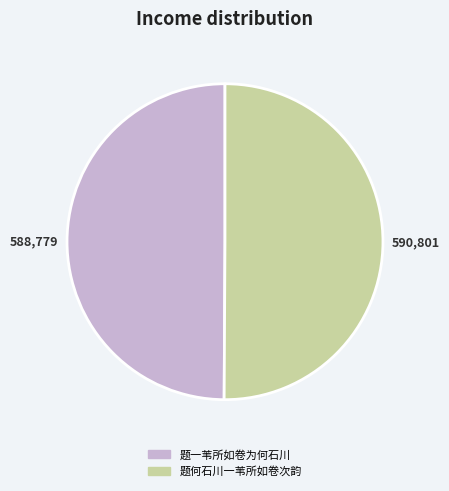

Approximately how many times larger is the value at 题一苇所如卷为何石川 compared to 题何石川一苇所如卷次韵?

1.0